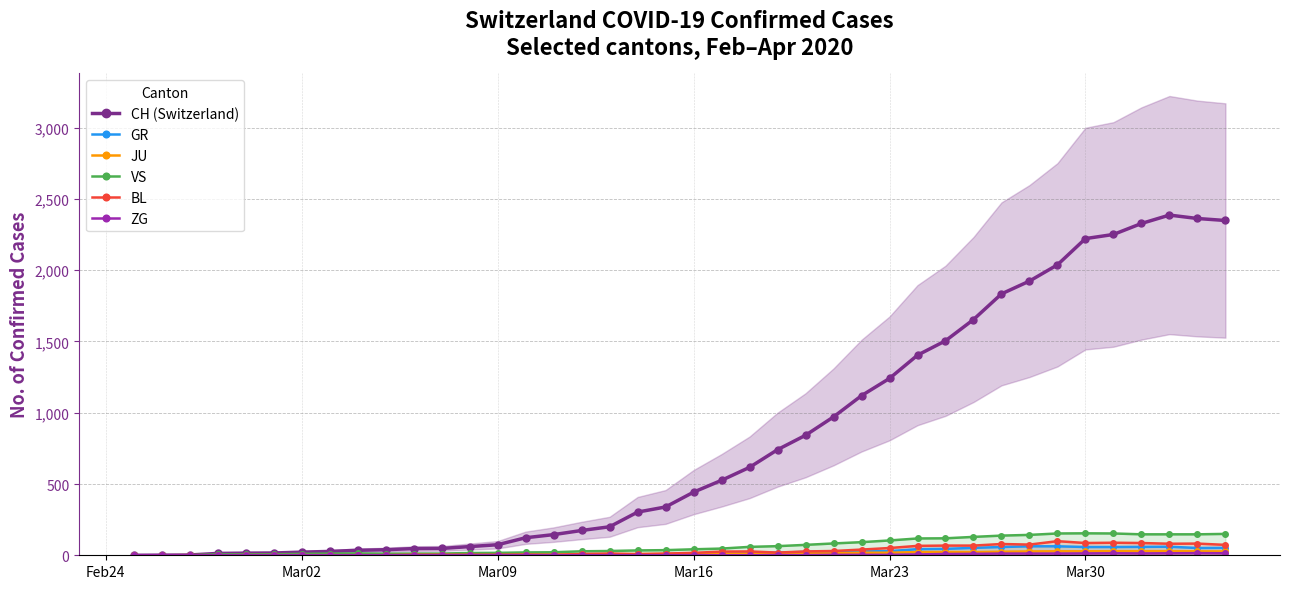

True or false: GR has more than 1 interior local peaks.

True